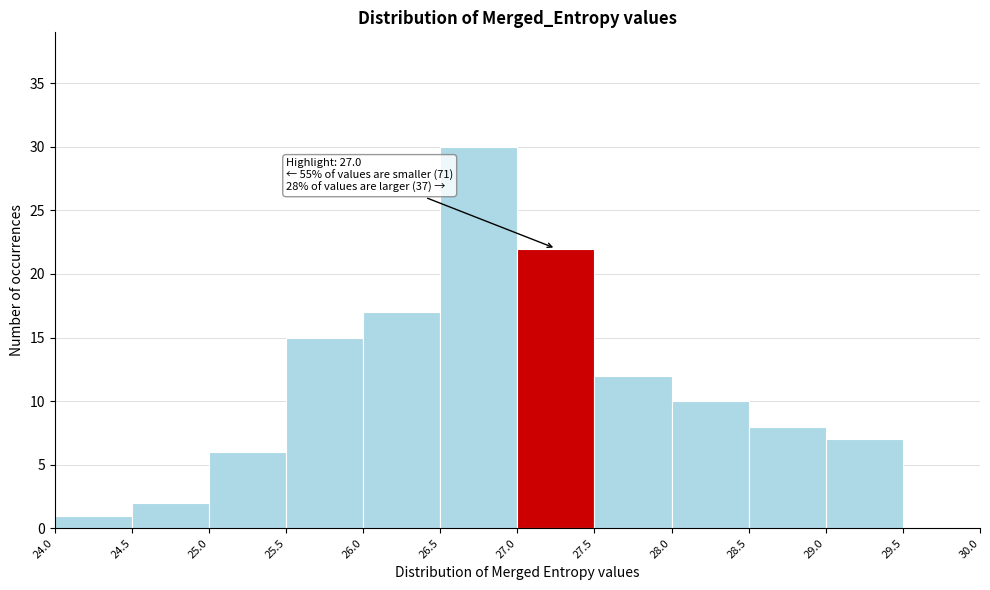

Over which range of the x-axis is the bar tallest?

26.5 to 27.0